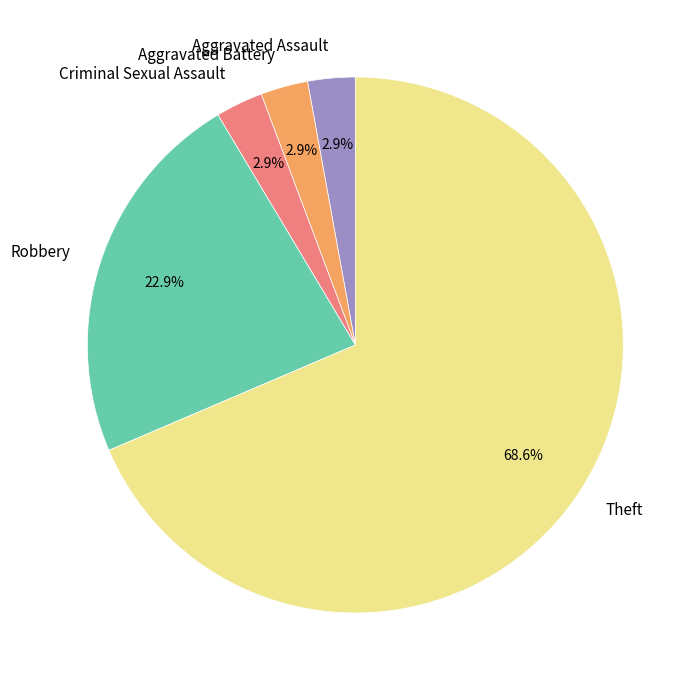

Count the number of slices in the pie.

5